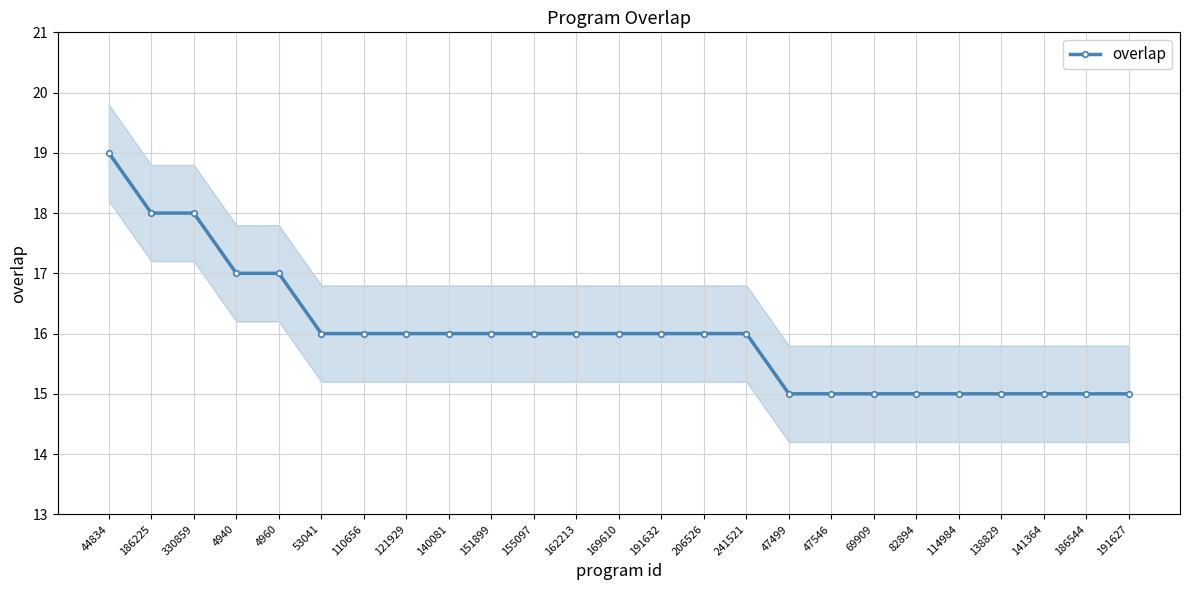

True or false: the data has more than 2 interior local peaks.

False